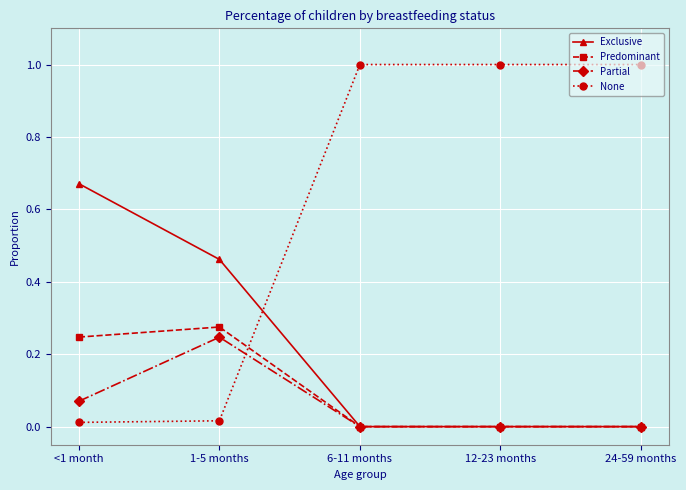

Where do None and Predominant first cross each other?

1-5 months and 6-11 months